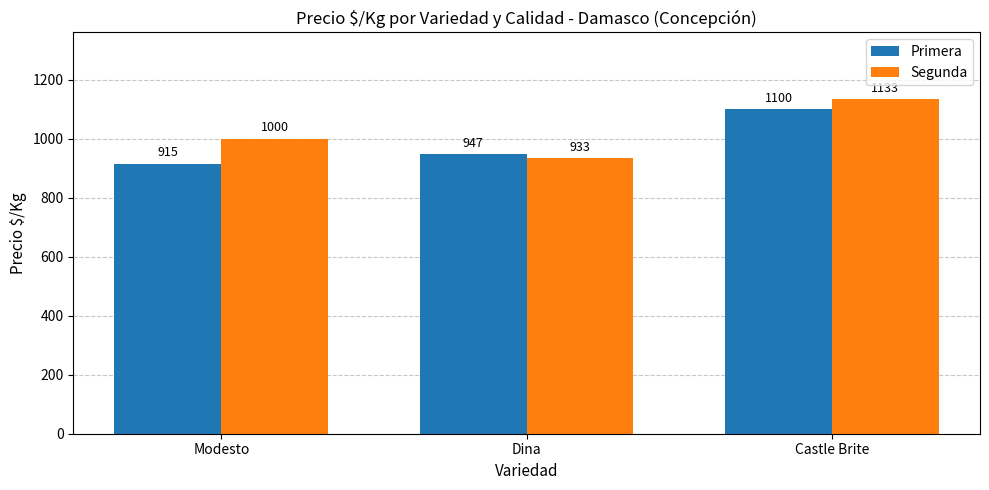

Reading right to left, extract all data points from this chart.

Primera: Castle Brite=1100	Dina=947	Modesto=915
Segunda: Castle Brite=1133	Dina=933	Modesto=1000